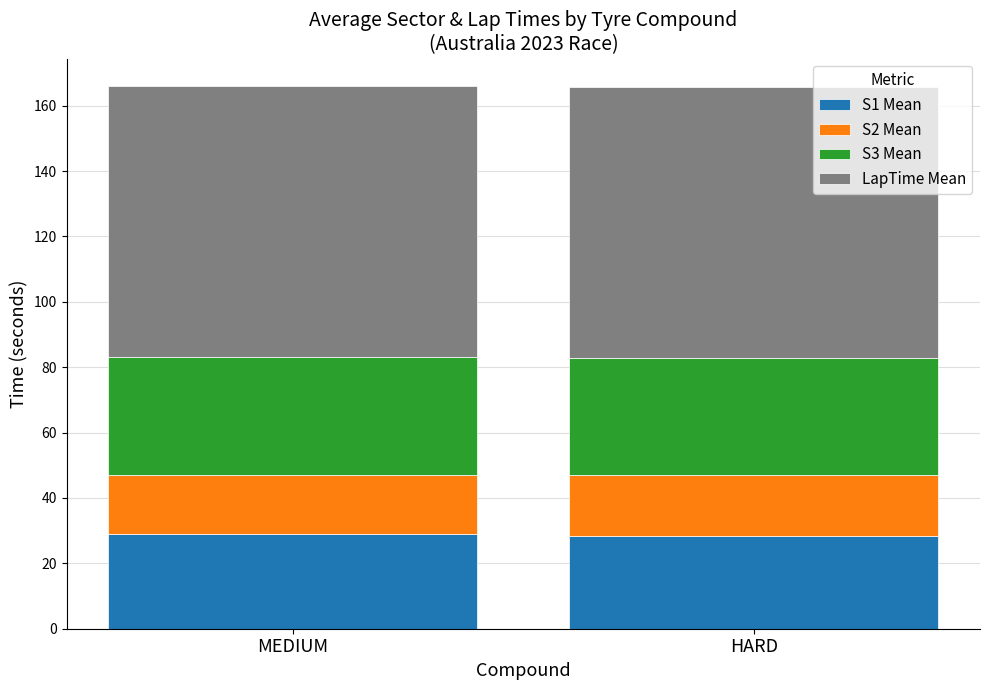

True or false: S1 Mean has a value of 40.4 at HARD.

False